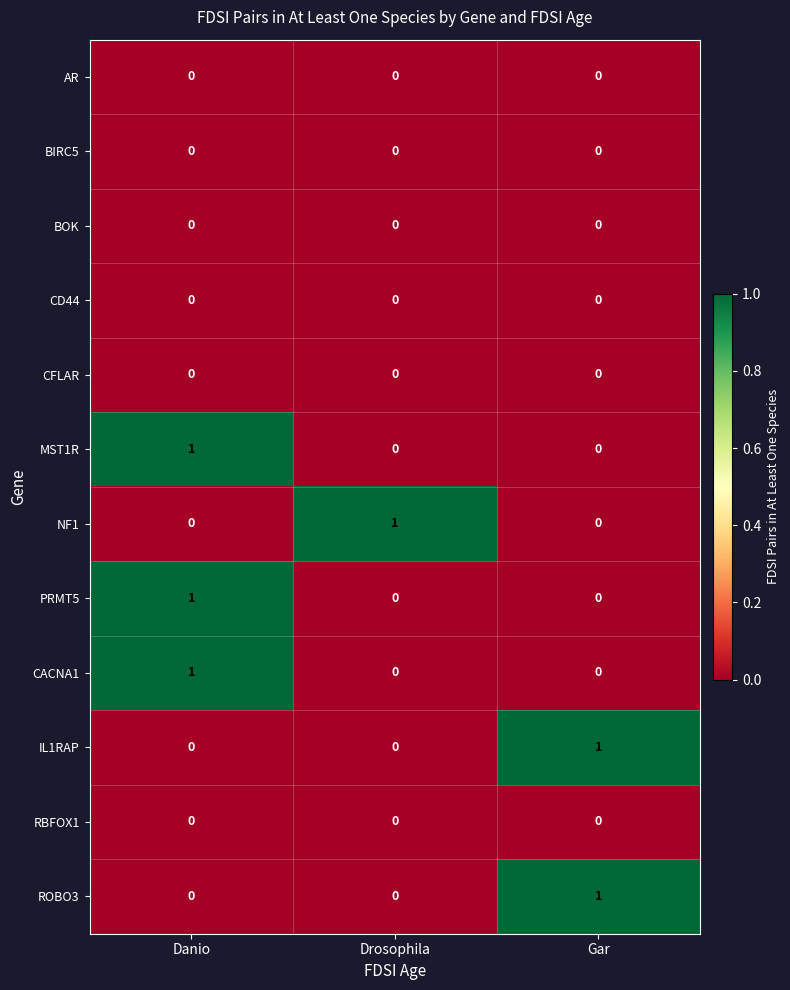

Is it true that MST1R equals 0 at Danio?

False